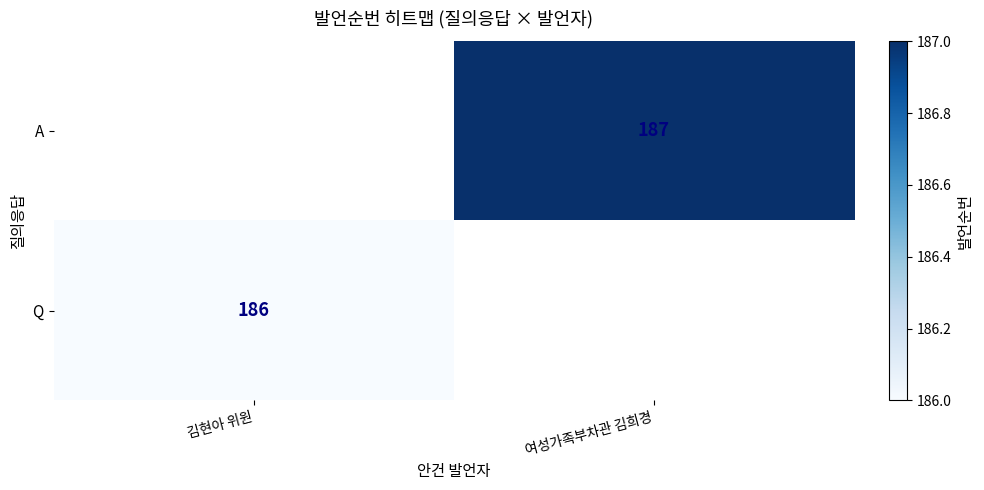

True or false: A has a value of 245 at 여성가족부차관 김희경.

False